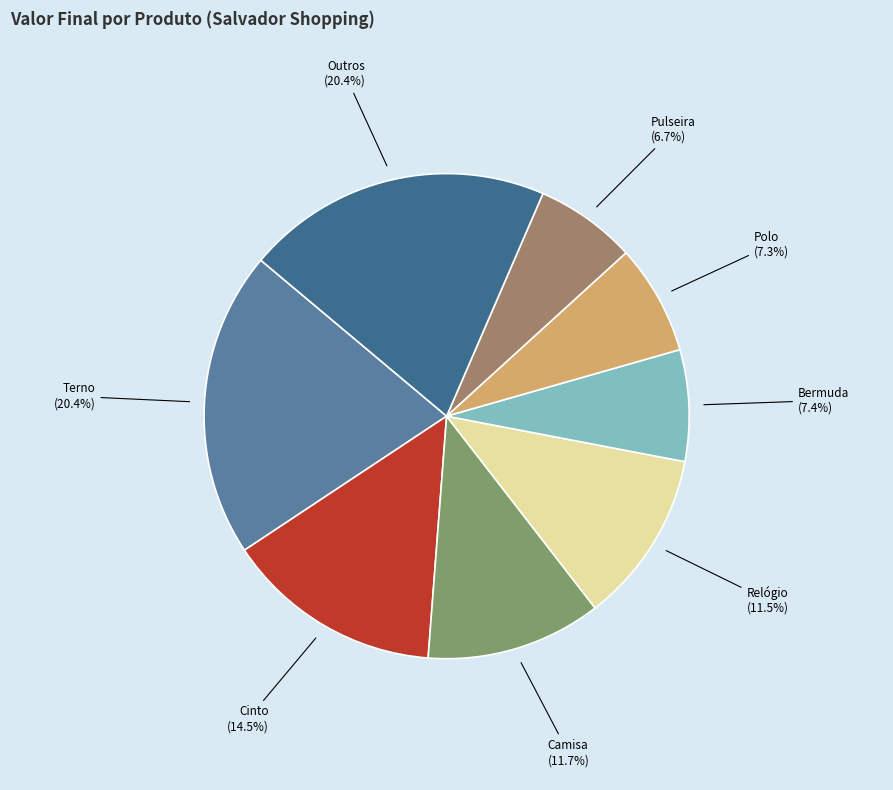

Between Camisa and Terno, which is larger?

Terno